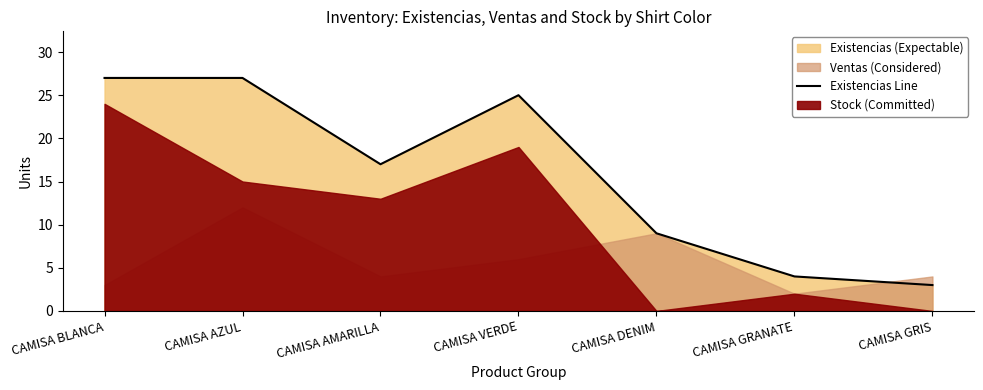

Does the chart display data point markers on the line(s)?

No